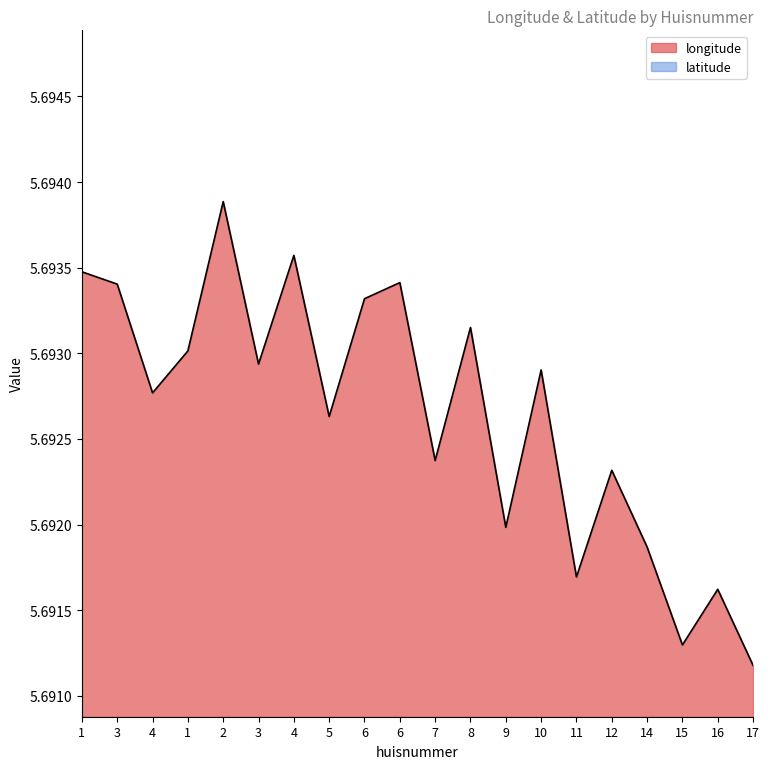

What is the average value of the latitude series?

53.1